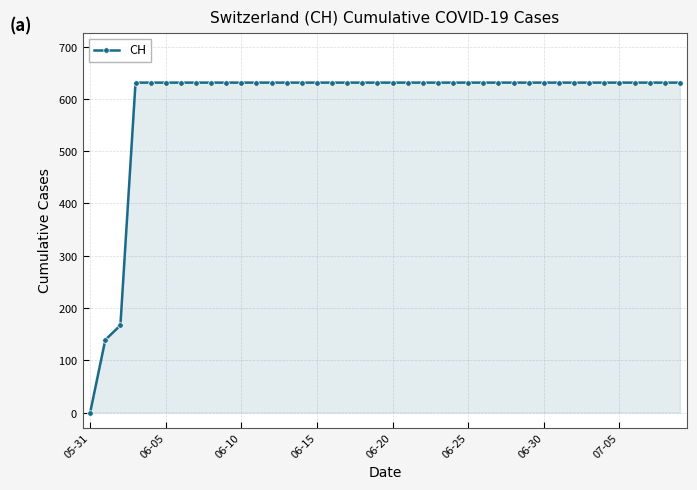

Does the chart have visible grid lines?

Yes